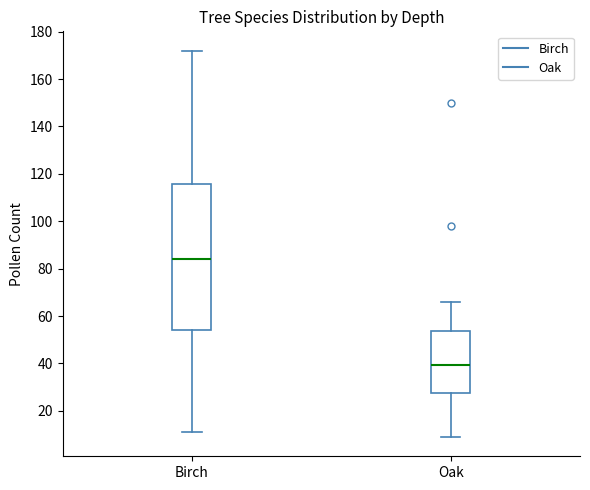

Which box is the tallest, from its lower edge to its upper edge?

Birch